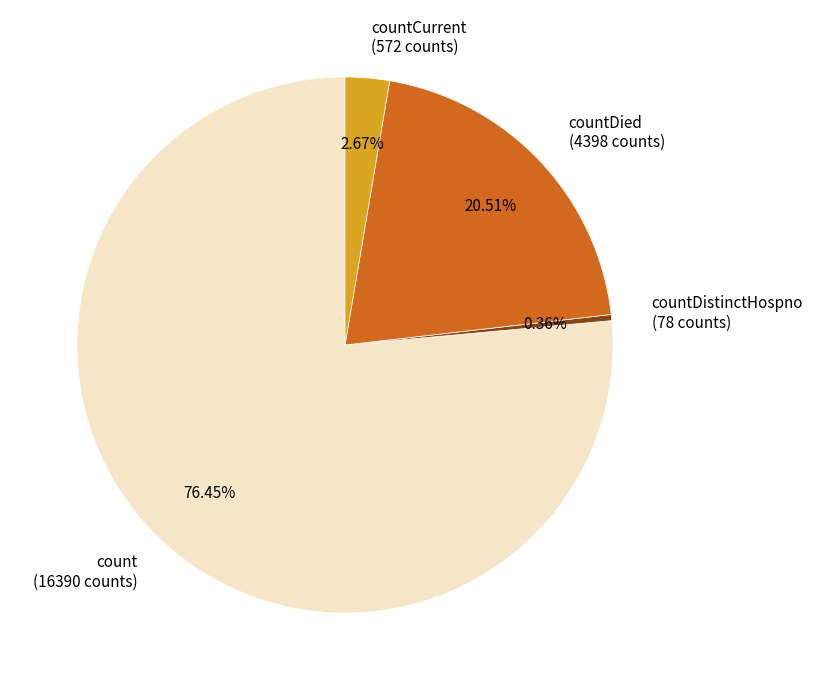

Is there a majority slice in this chart?

Yes